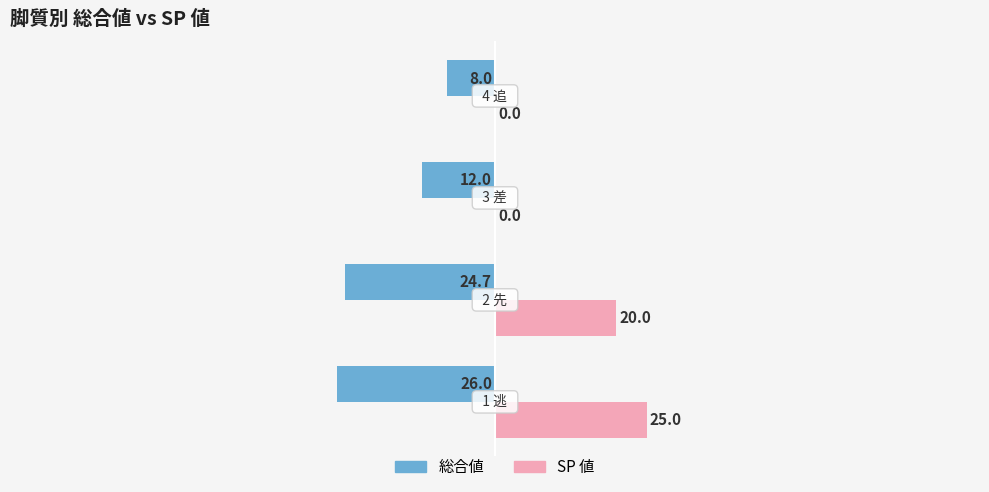

What is the sum of all 総合値 values?

-70.7